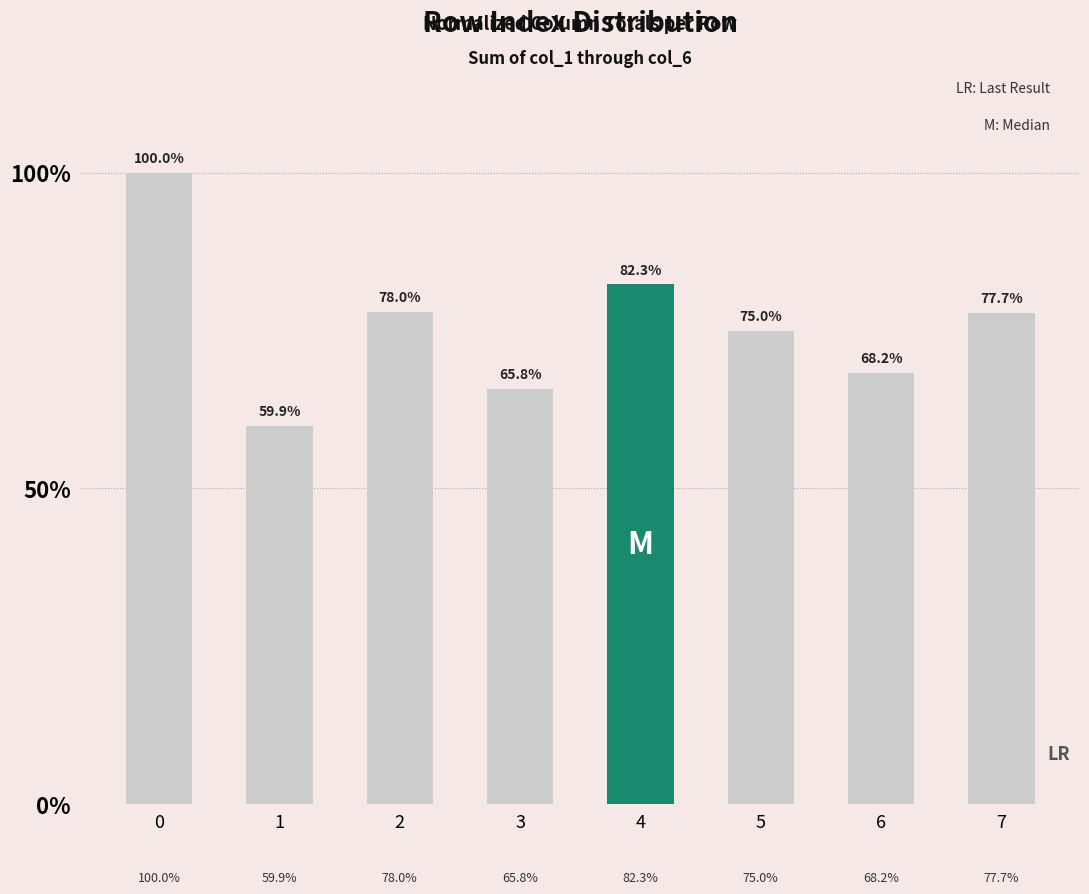

Does the chart contain any negative values?

No